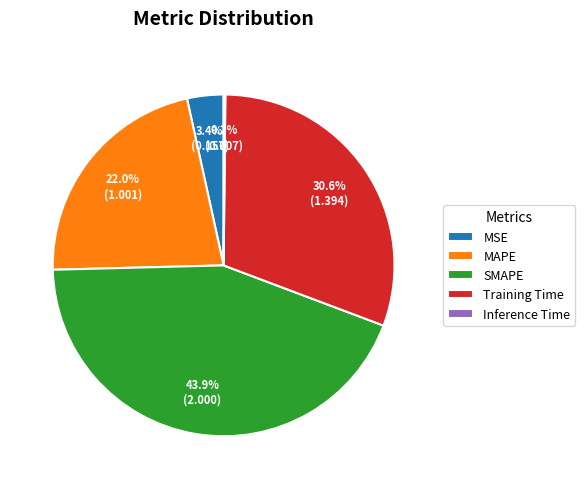

Is there any slice that represents more than half of the pie?

No